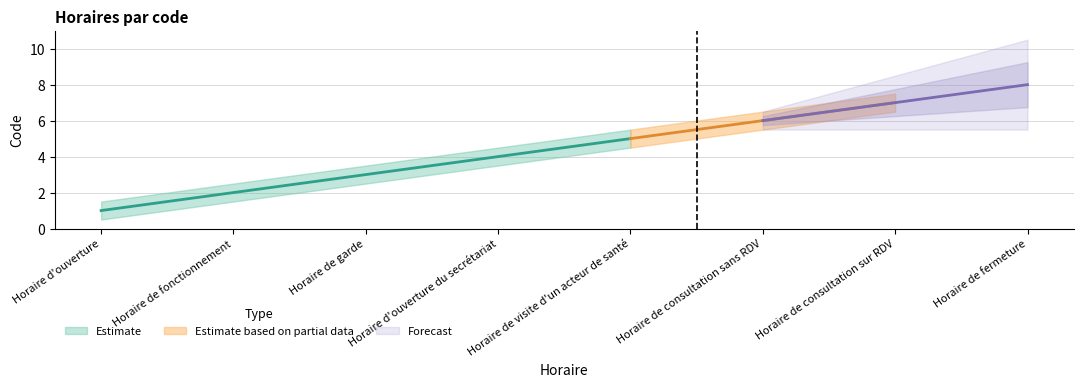

True or false: Code_upper and Code_lower intersect in this chart.

False